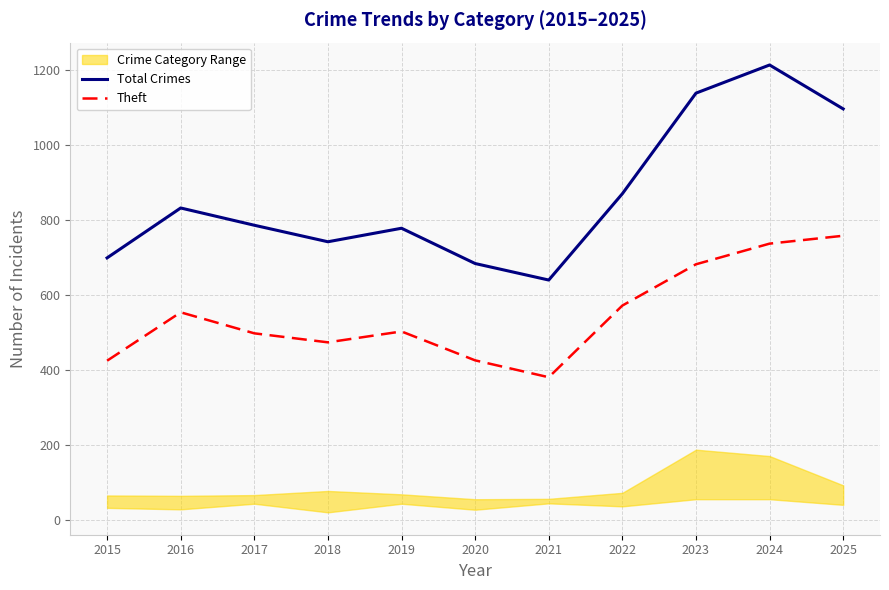

Reading right to left, extract all data points from this chart.

Total Crimes: 1096	1213	1138	870	640	684	778	742	786	832	699
Theft: 758	737	682	572	381	426	503	474	498	554	425